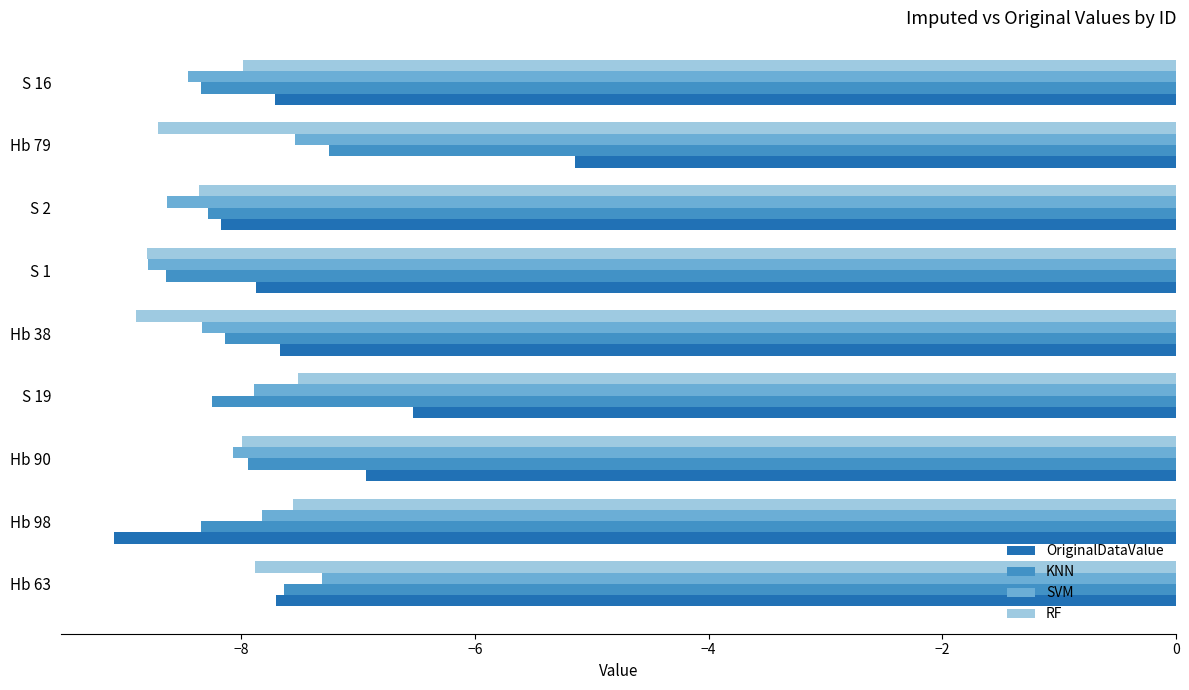

Is it true that RF equals -7.9 at Hb 63?

True